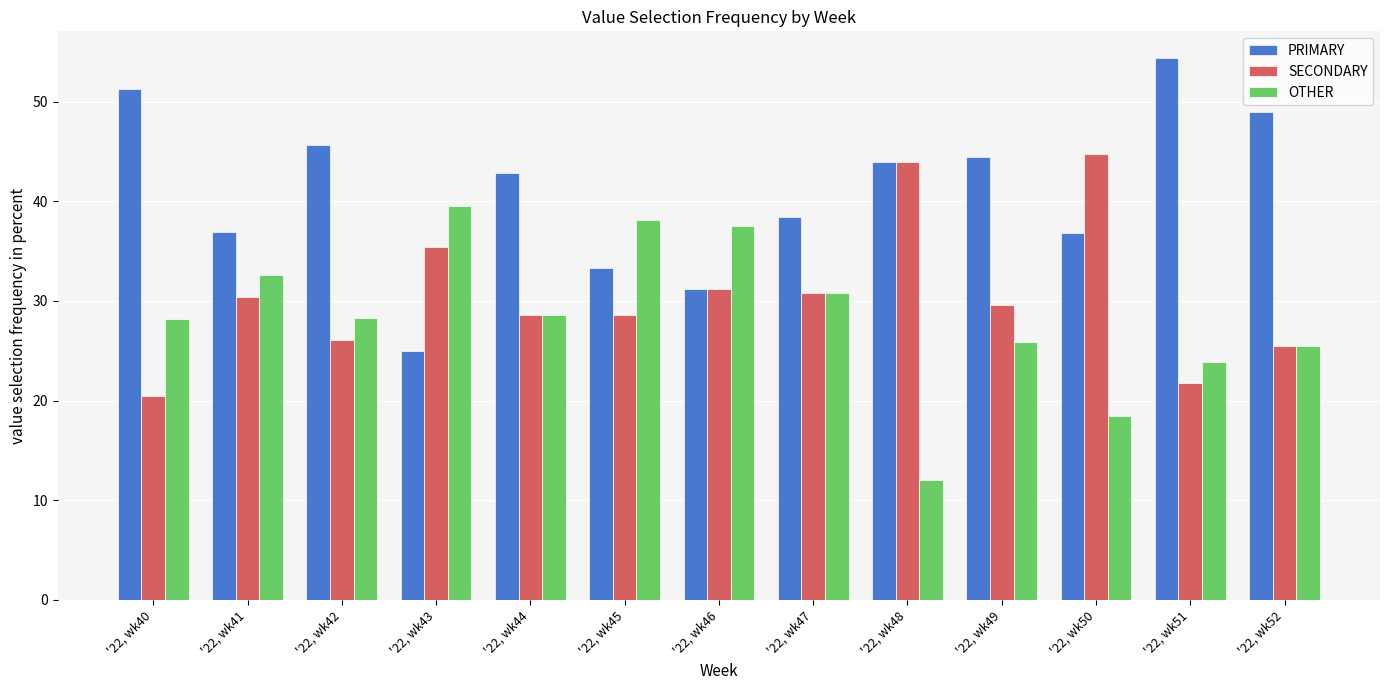

What is the average value of the SECONDARY series?

30.6